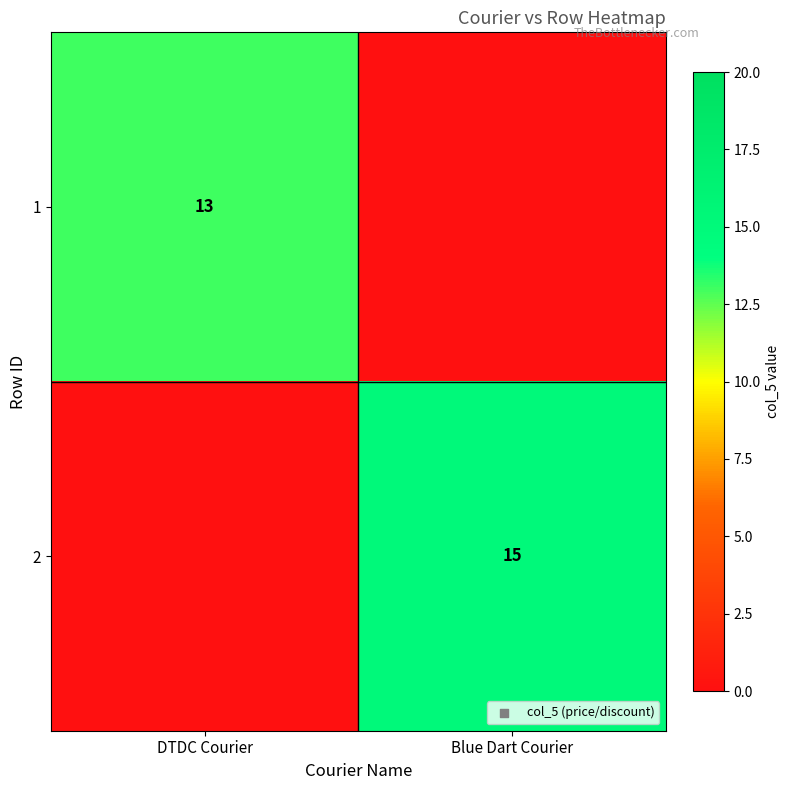

What is the difference between the highest and lowest values at Blue Dart Courier?

15